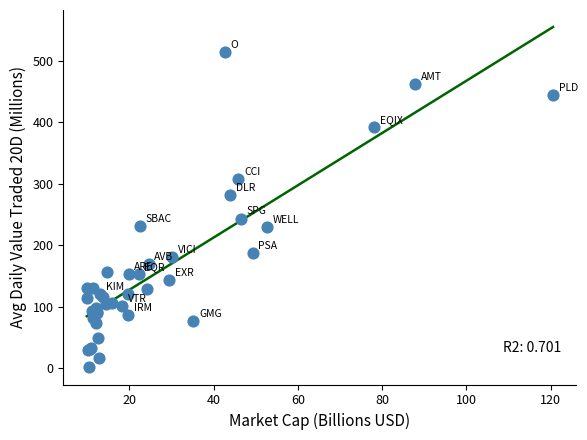

What Y value in the scatter plot is closest to 257?

243.4